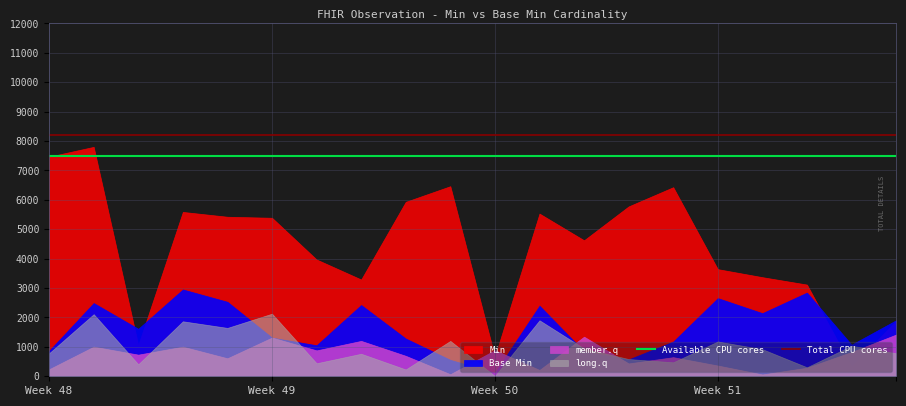

What is the value of the Total CPU cores point at the 17th from the left?

8200